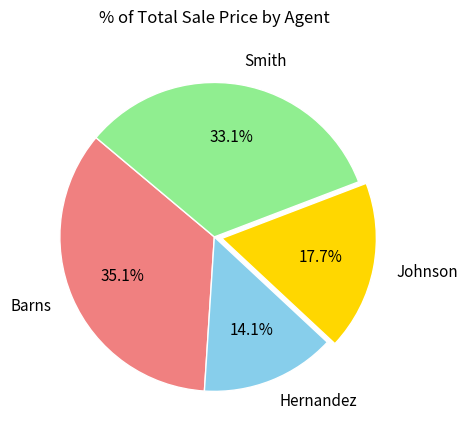

How many slices are in this pie chart?

4